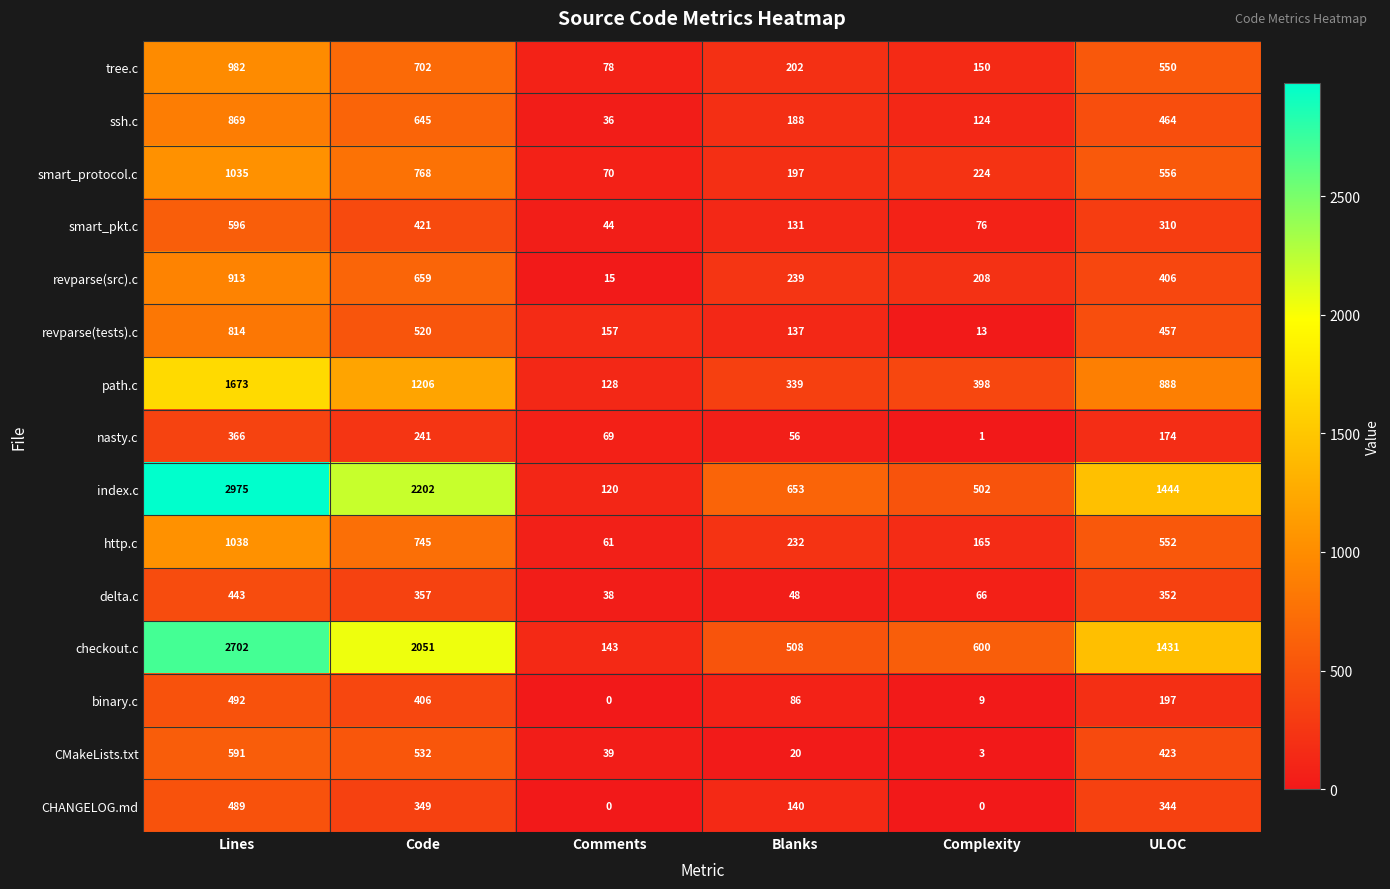

The revparse(src).c series shows 406 at ULOC. True or false?

True